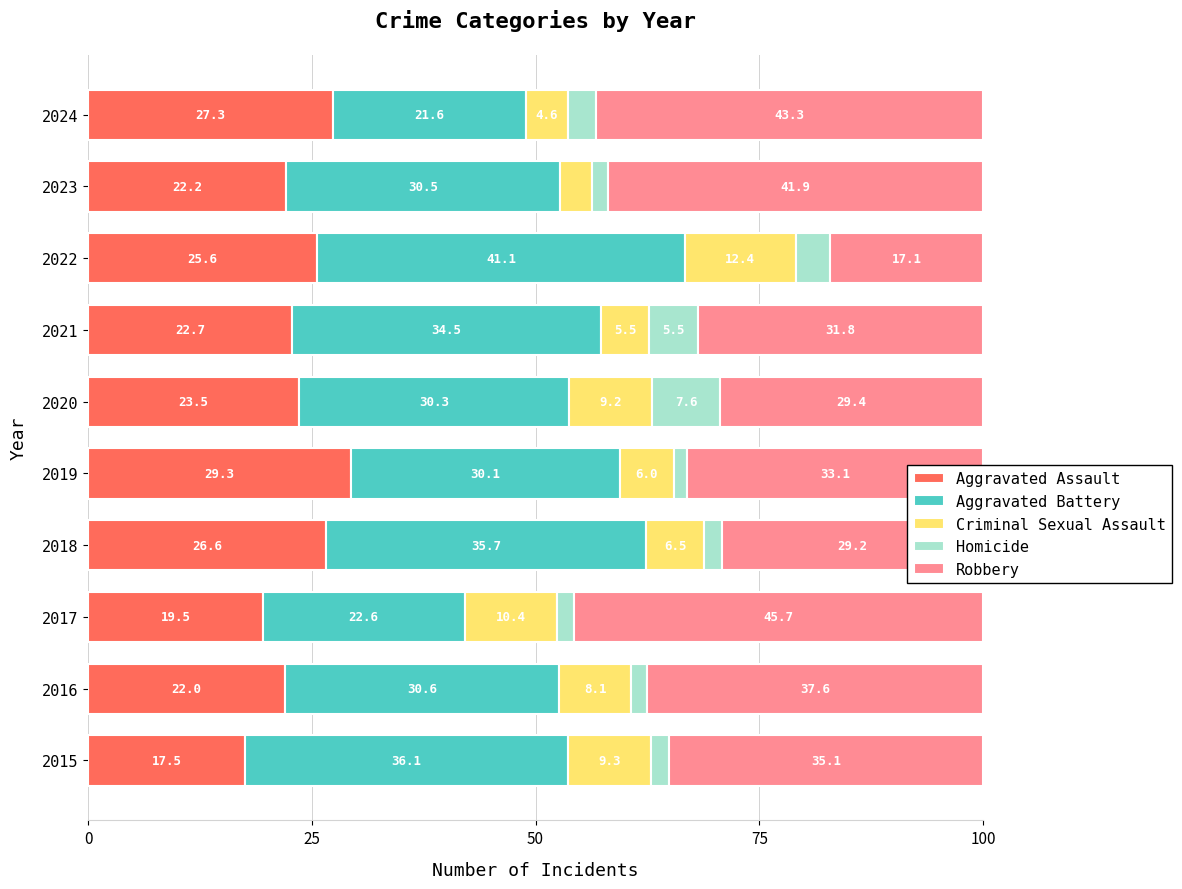

What is the total value across all series at 2023?

100.0